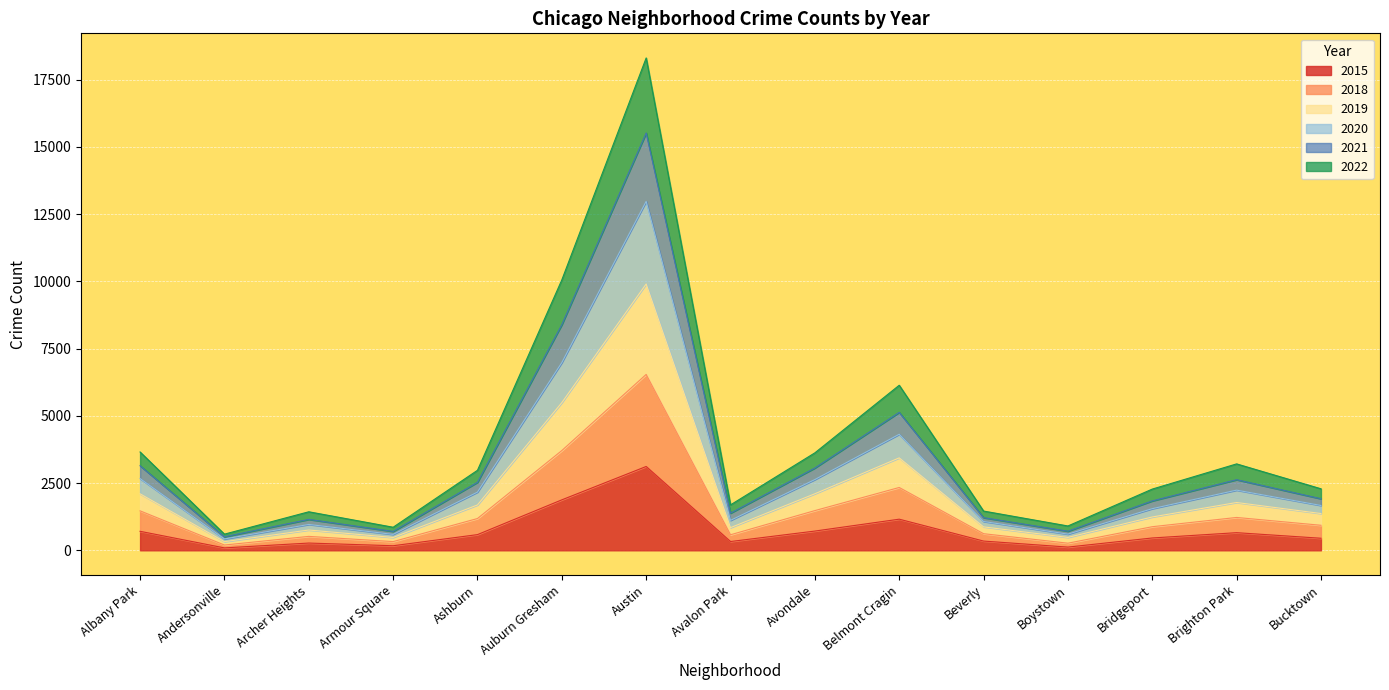

Count the number of data series in this chart.

6